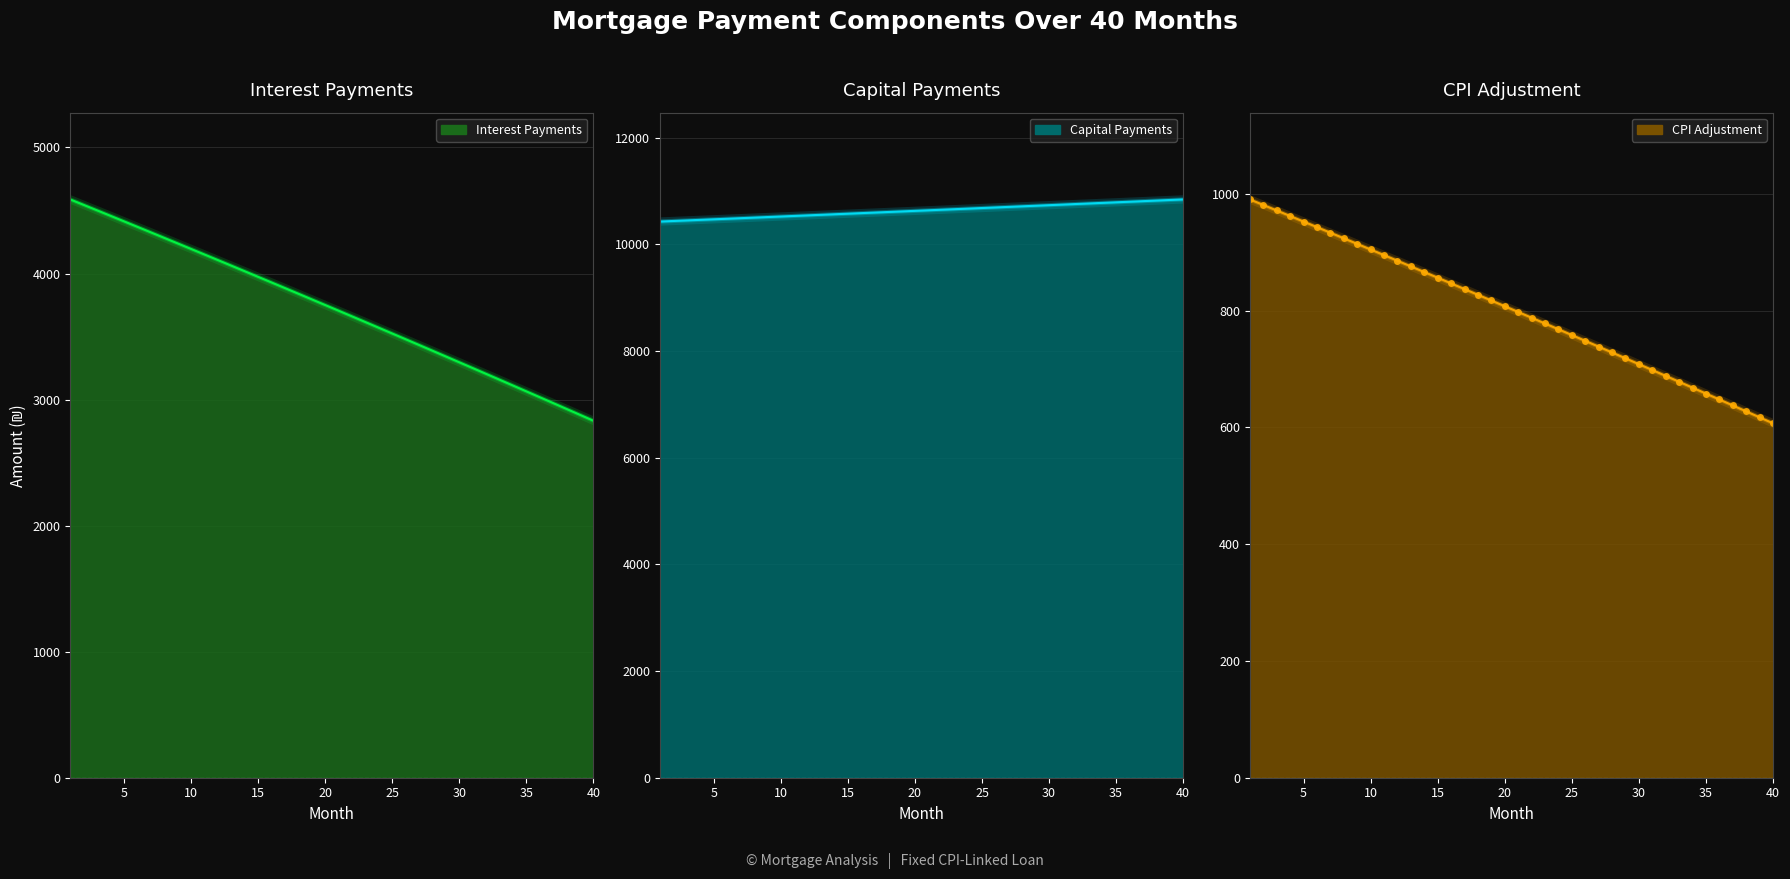

What are all the series names shown in the legend?

interest, capital, cpi